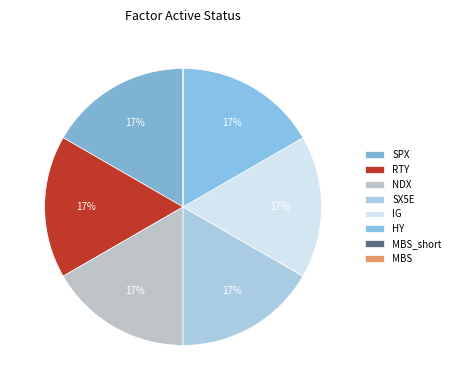

To the nearest percent, what is the difference between the largest and smallest slice percentages?

17%